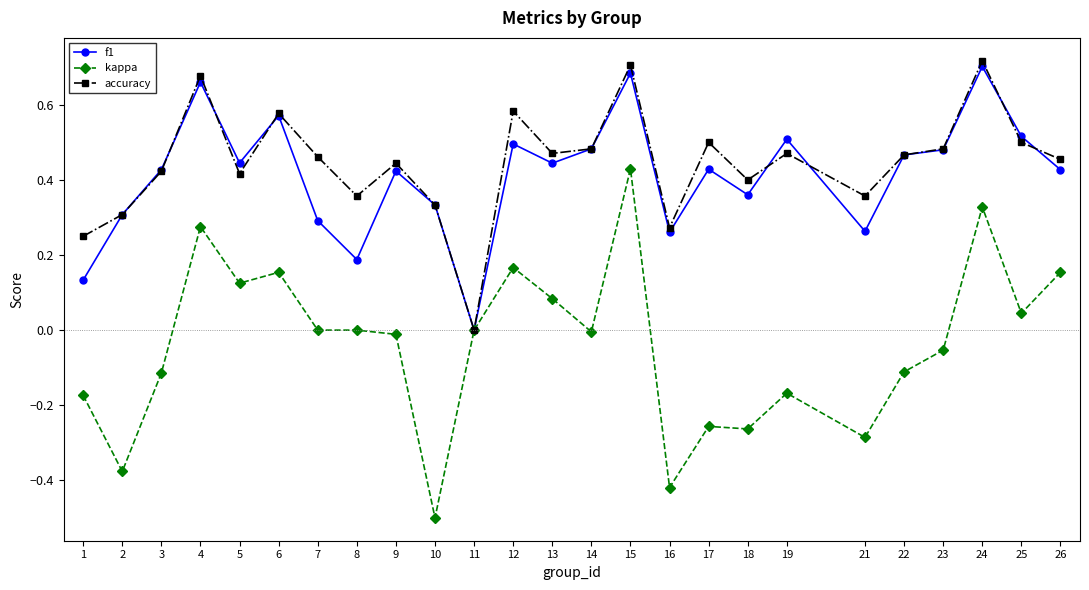

List the series in order of their peak value, lowest first.

kappa, f1, accuracy